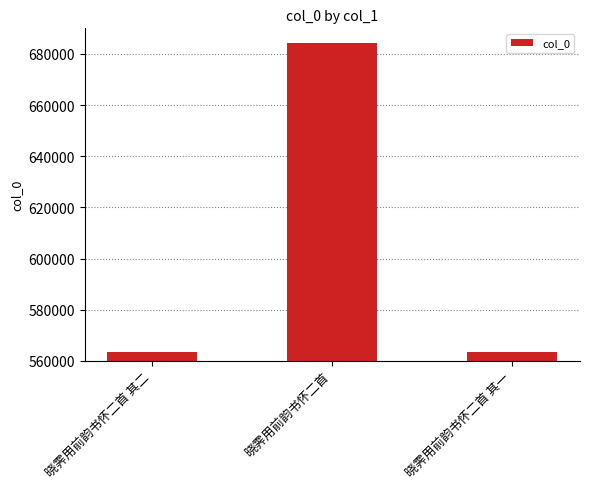

True or false: the data shows 1125171 at 晓霁用前韵书怀二首.

False